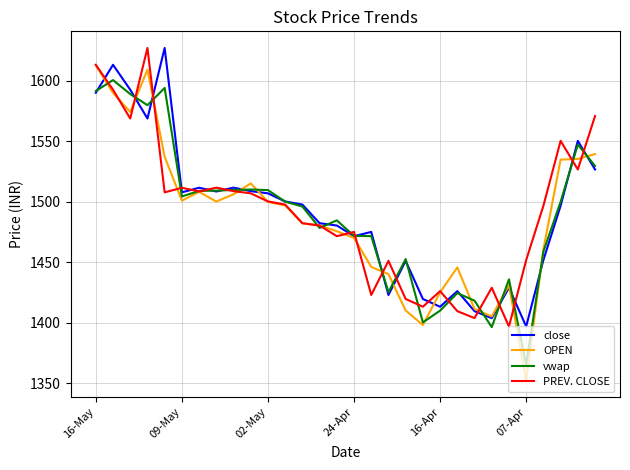

What is the smallest value displayed?

1352.0